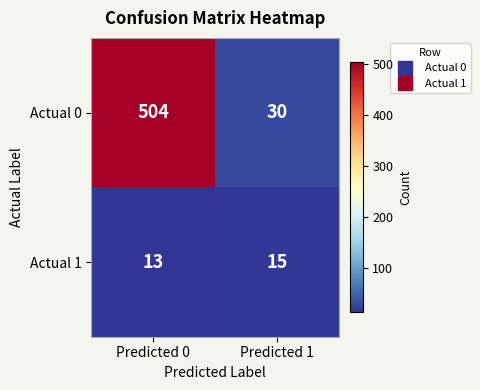

Count the number of categories in the chart.

2